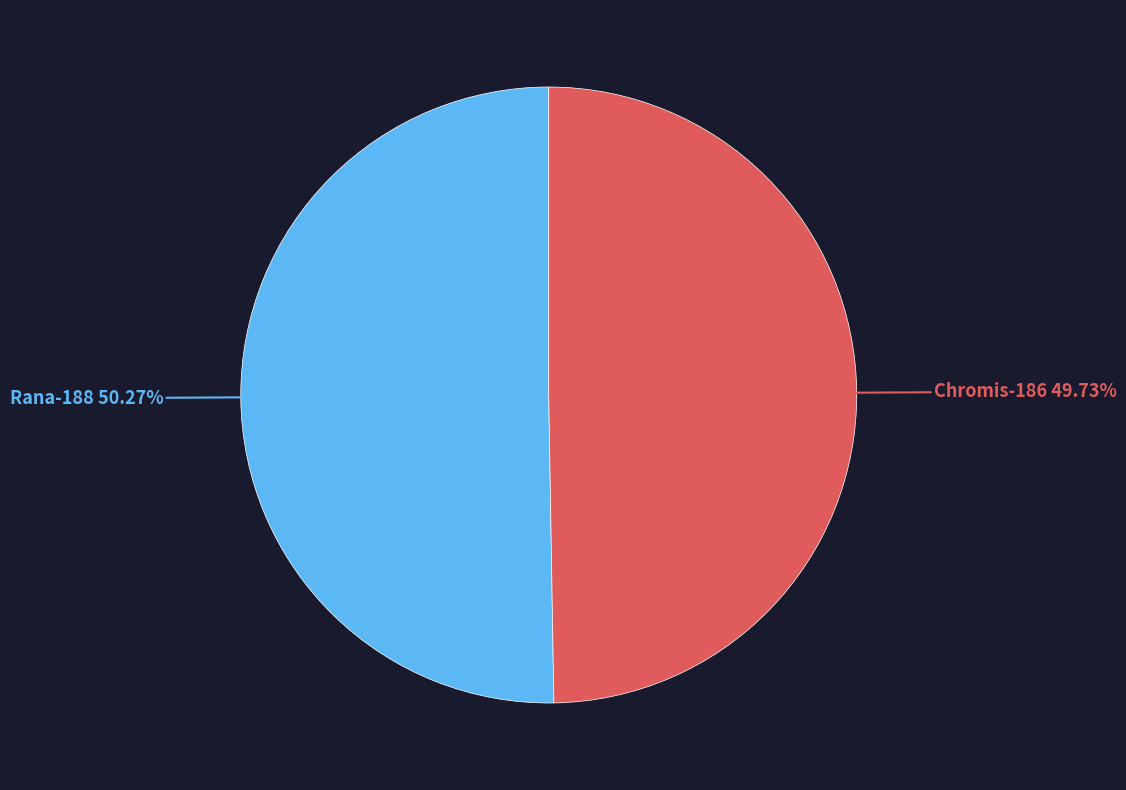

To the nearest percent, what is the average slice percentage?

50%